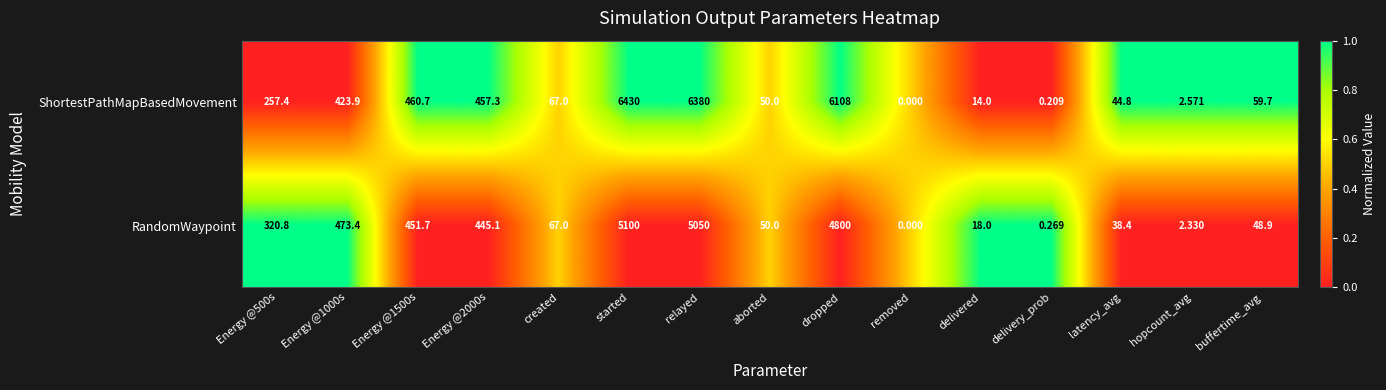

Which series has the largest total across all categories?

ShortestPathMapBasedMovement